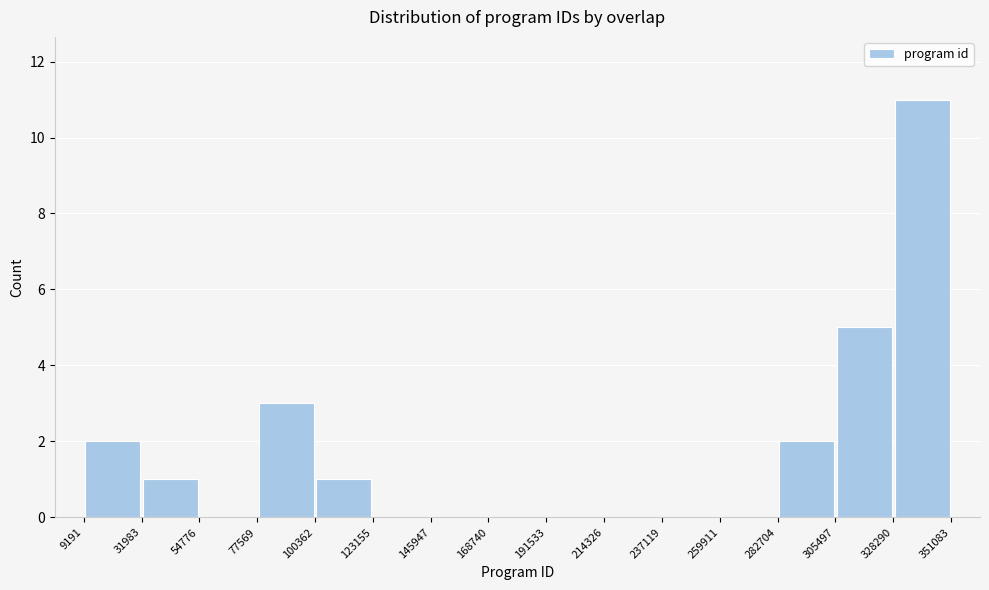

Over which range of the x-axis is the bar tallest?

328290 to 351083